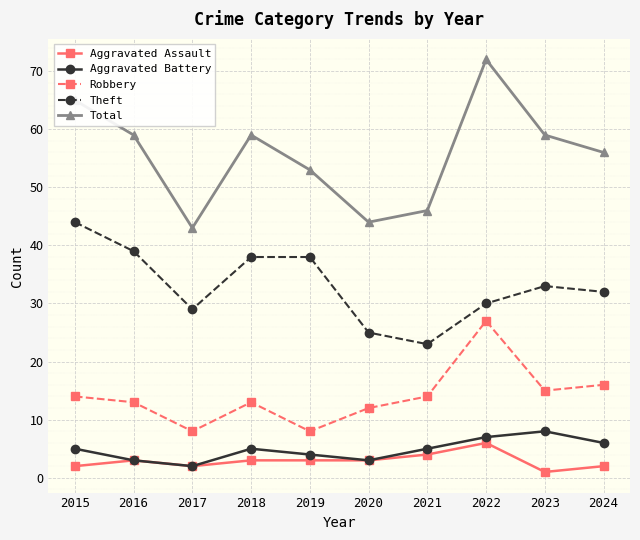

True or false: Robbery has more than 2 interior local peaks.

False